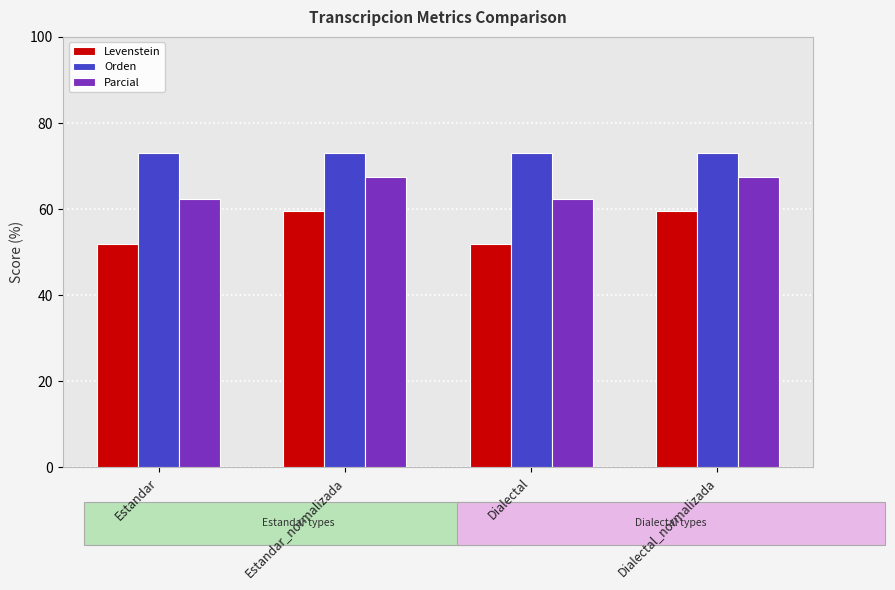

How many data points in Parcial are less than 67?

2